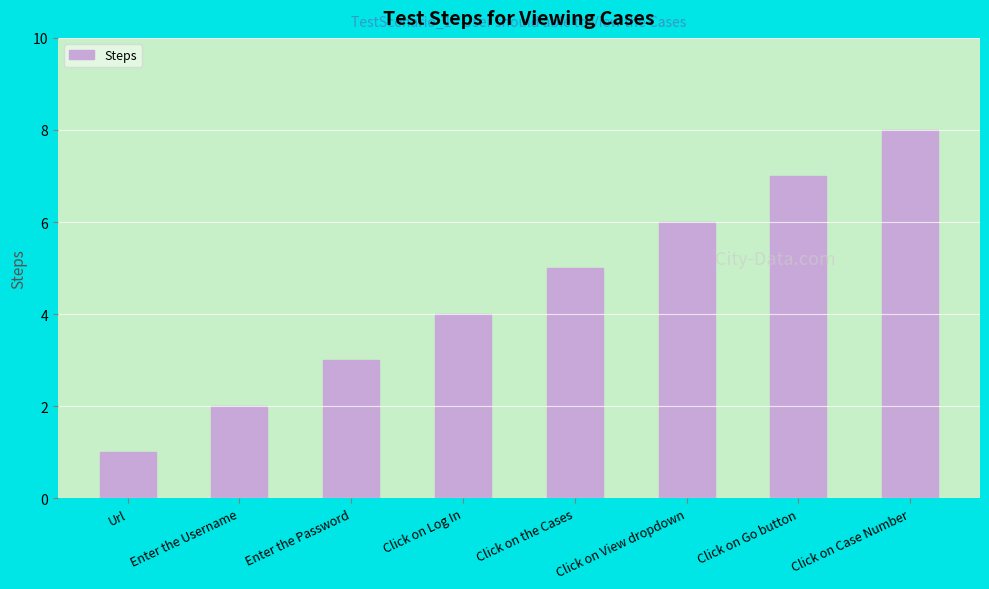

What is the approximate value at Click on Go button?

7